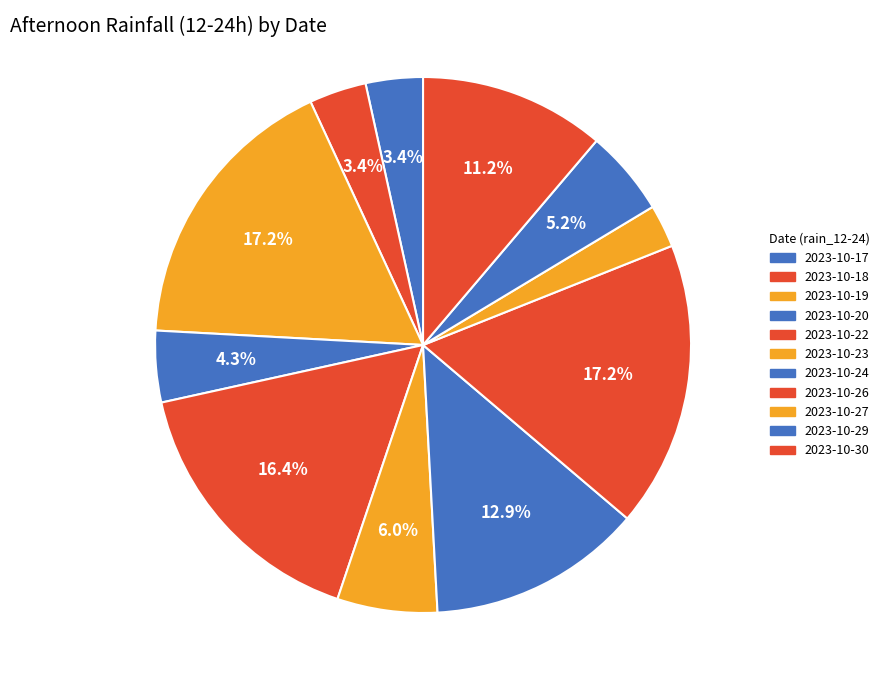

Count the number of slices in the pie.

11